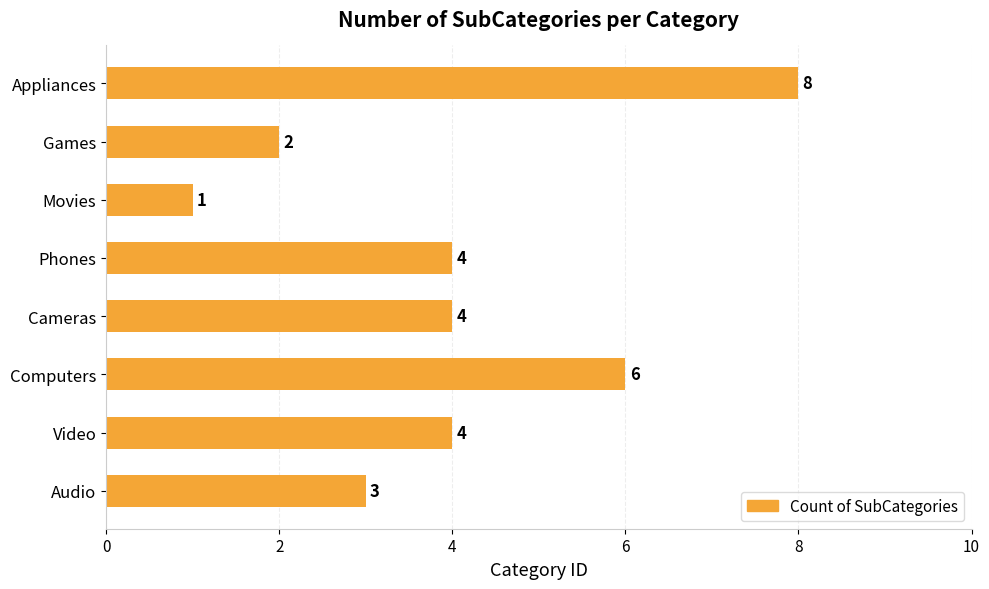

Count the number of categories in the chart.

8